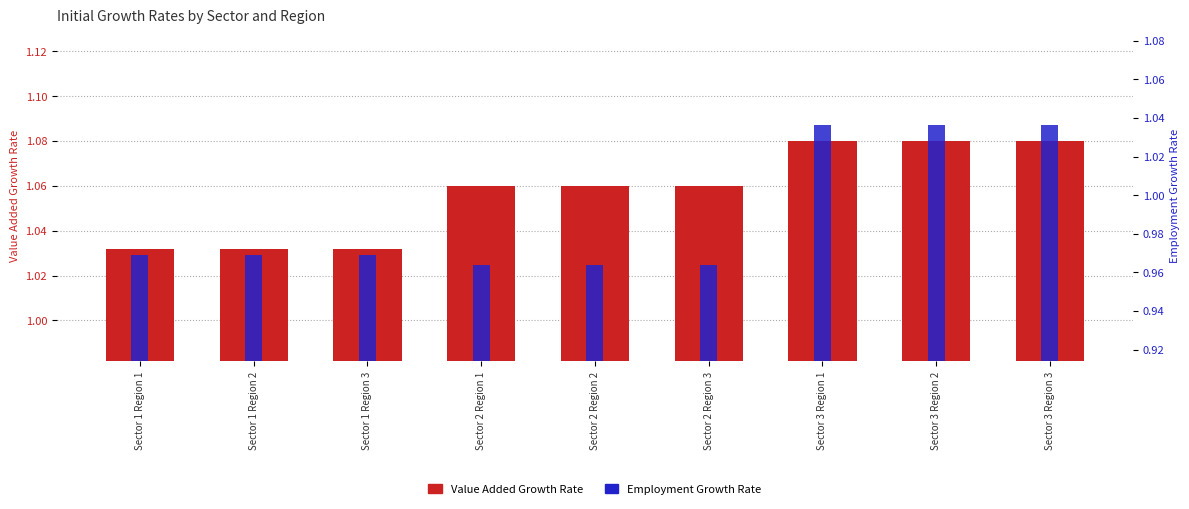

What is the maximum value for Employment Growth Rate?

1.0